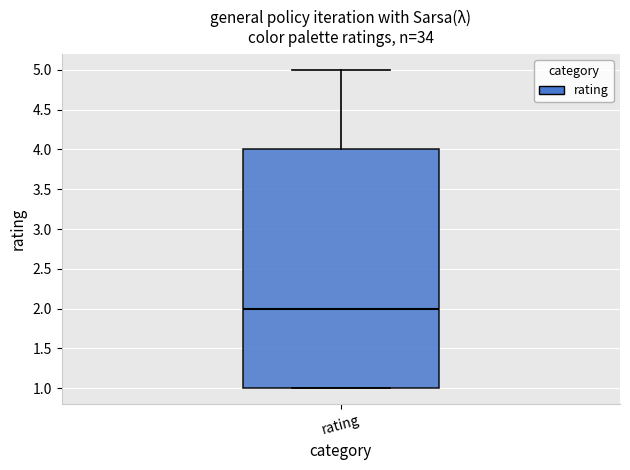

Where does the upper whisker of the box for rating end on the y-axis? The values are not printed on the chart, so give them approximately, as read against the axis.

5